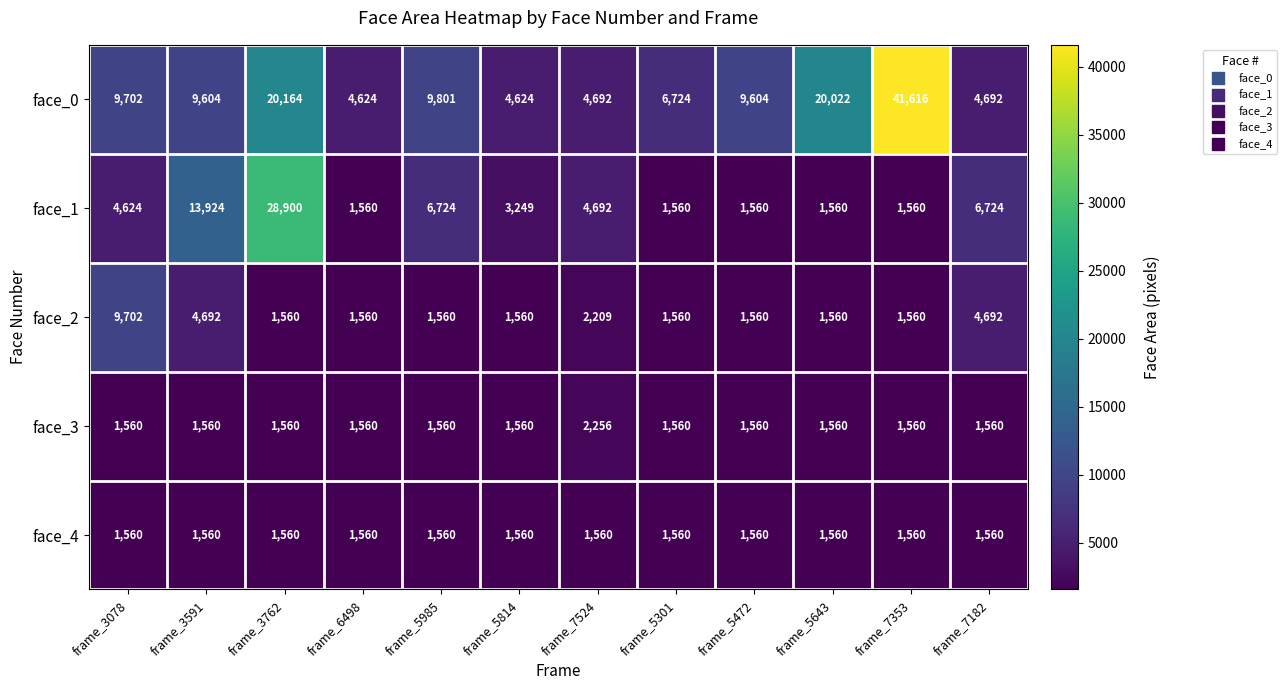

What is the total value across all series at frame_3591?

31340